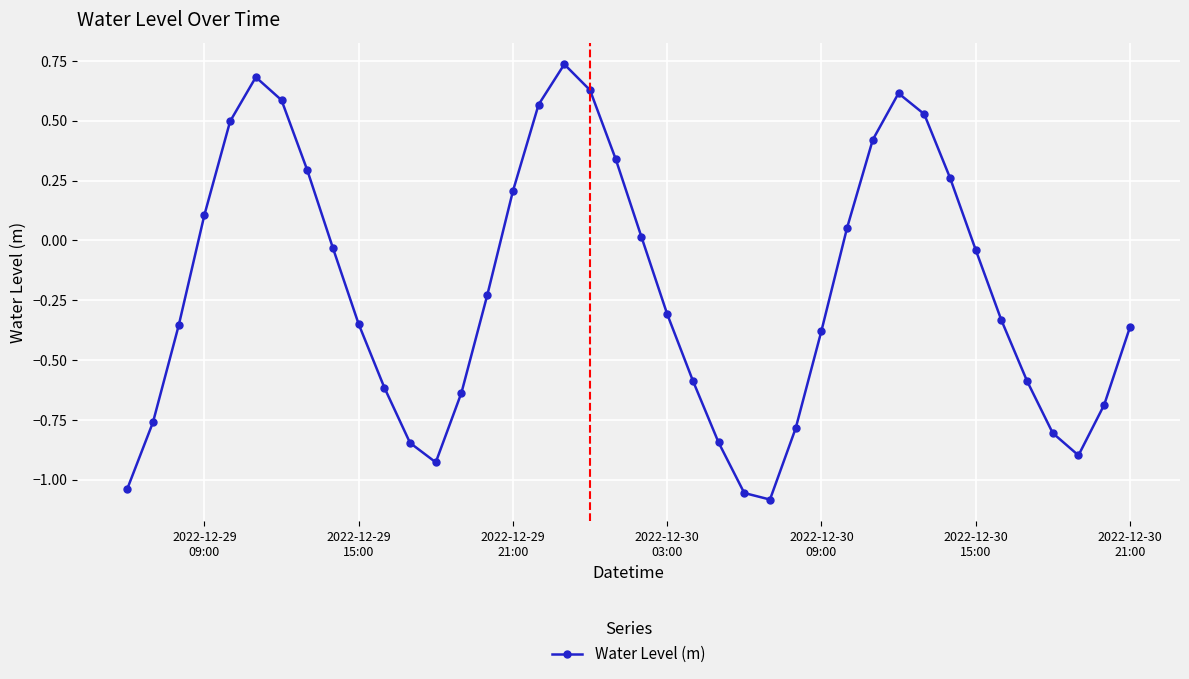

How many lines are shown in the chart?

1